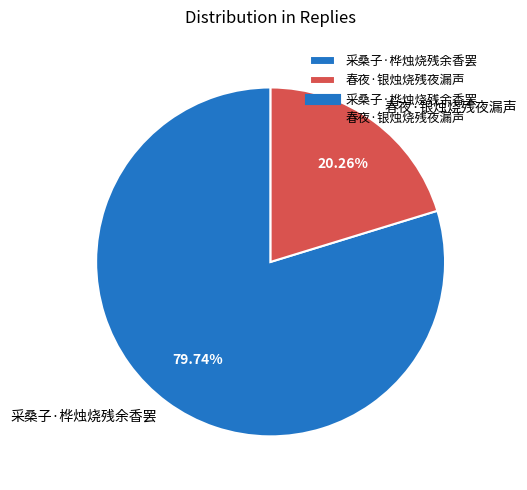

What percentage is the 春夜·银烛烧残夜漏声 slice, to the nearest percent?

20%